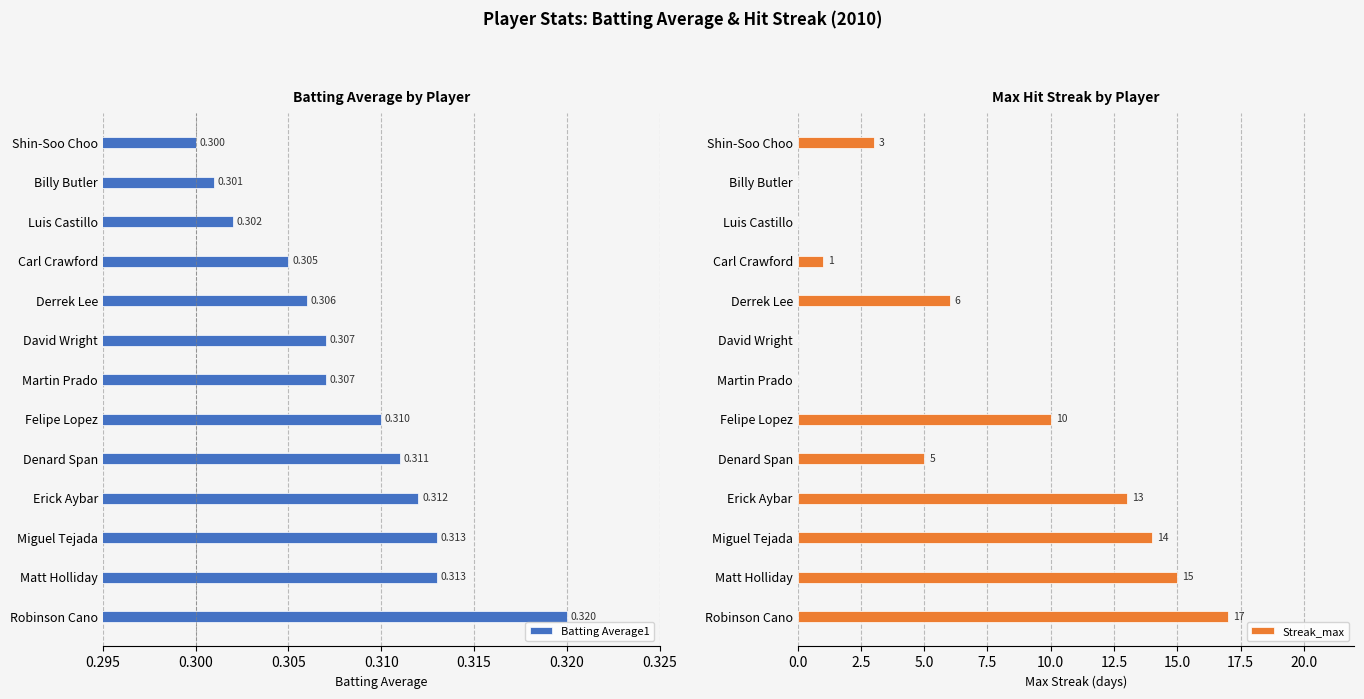

The Streak_max series shows 0 at Carl Crawford. True or false?

False